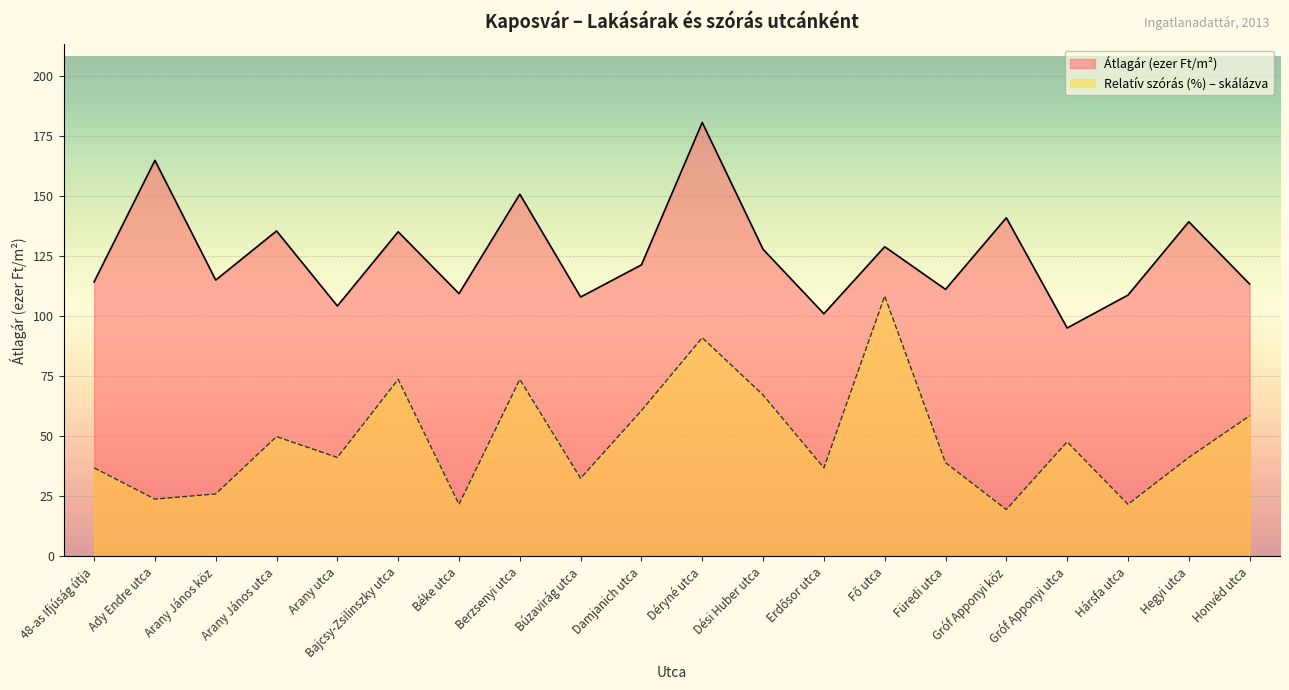

How many lines are shown in the chart?

2